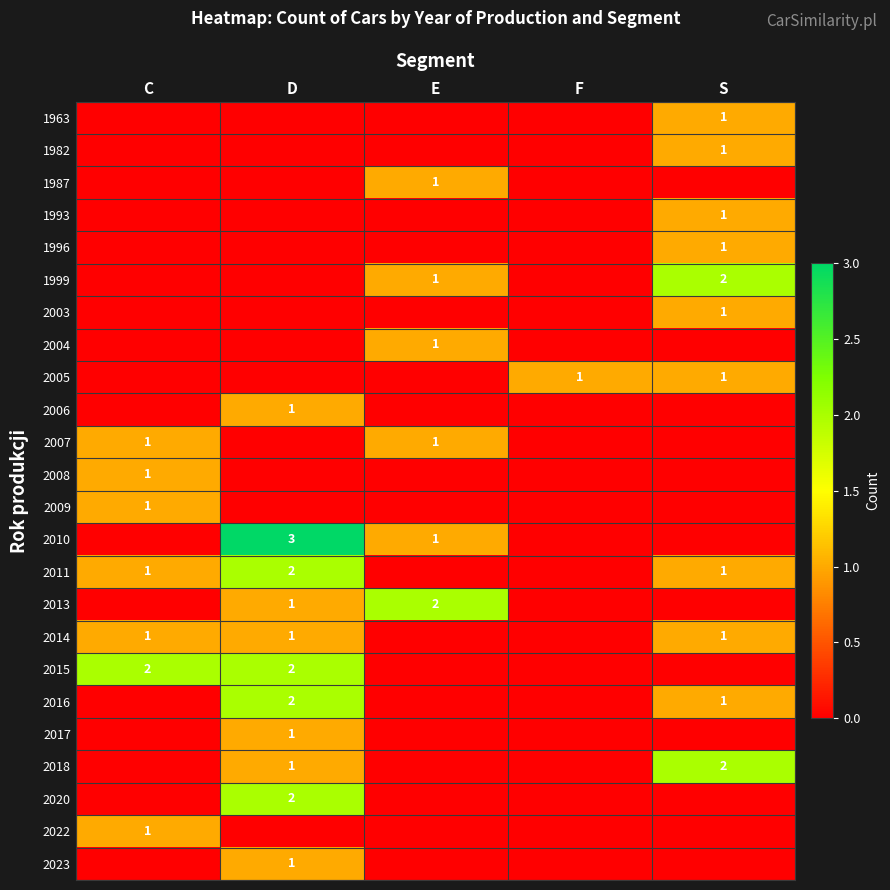

True or false: 2018 has a value of 0 at D.

False